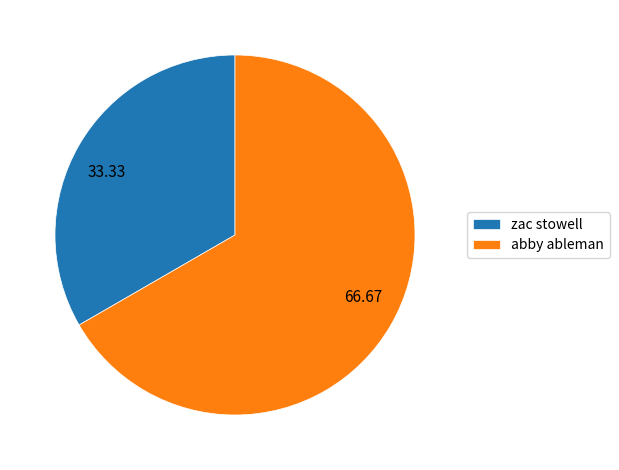

Count the number of slices in the pie.

2